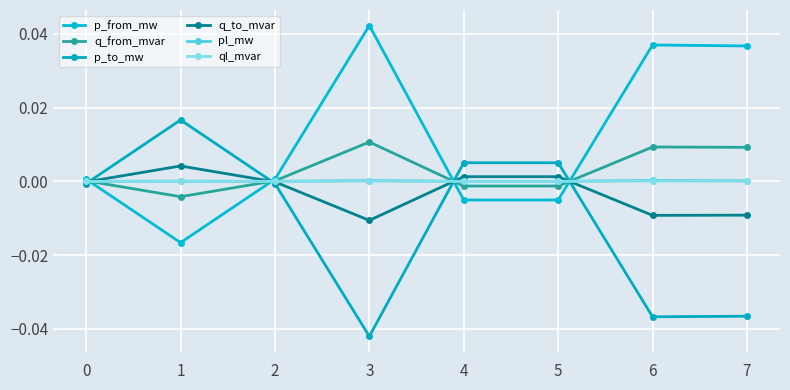

Count the number of data series in this chart.

6